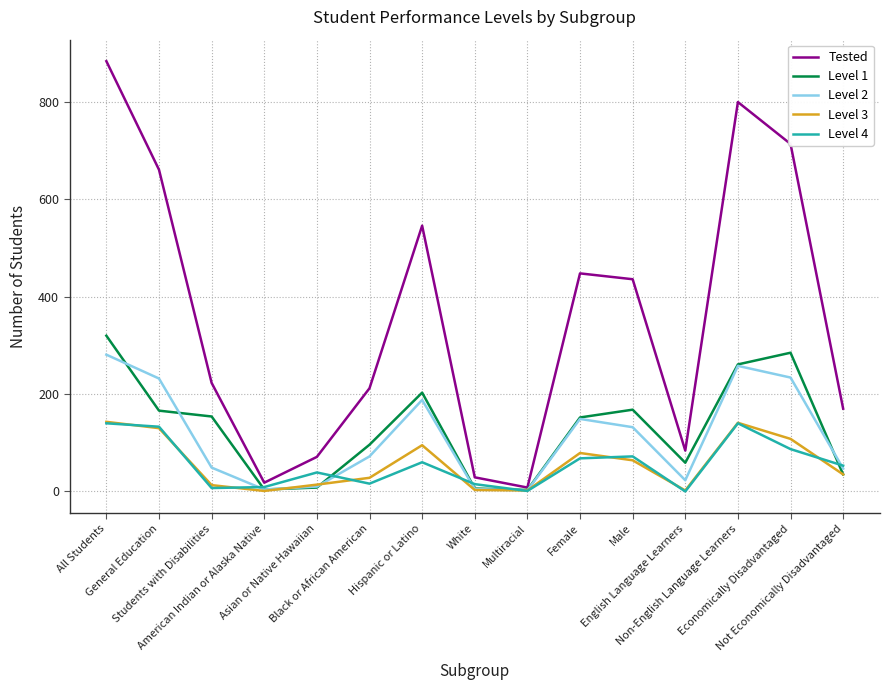

What is the lowest value of the Tested series?

8